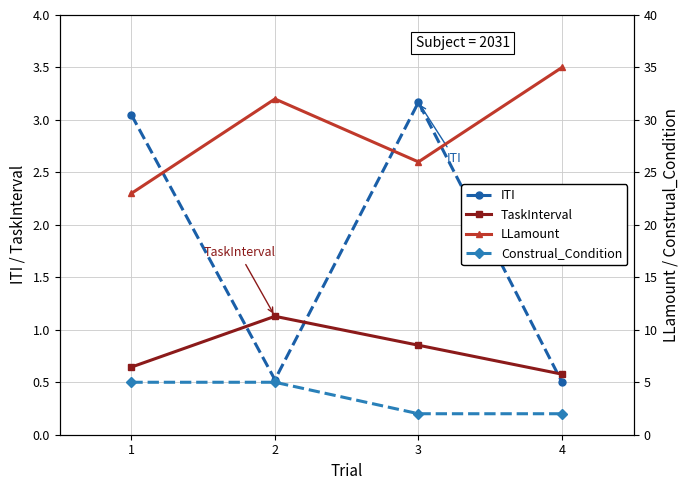

Rank the categories by LLamount value from highest to lowest.

4, 2, 3, 1